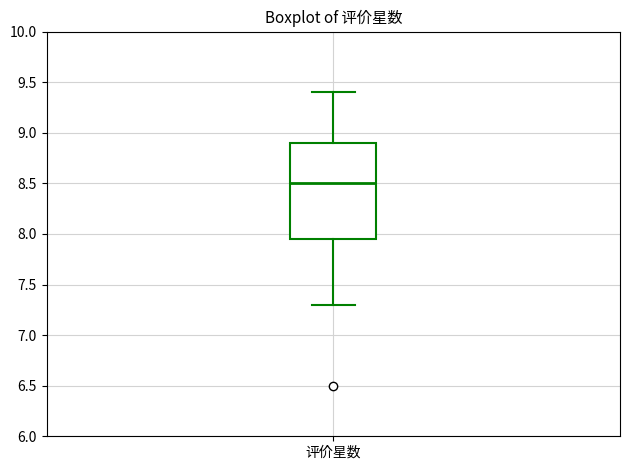

Transcribe this box plot: give where the median line is, the range the box spans, and where the two whiskers end, as read against the y-axis. The values are not printed on the chart, so give them approximately, as read against the axis.

median 8.50, box 7.95 to 8.90, whiskers 7.30 to 9.40